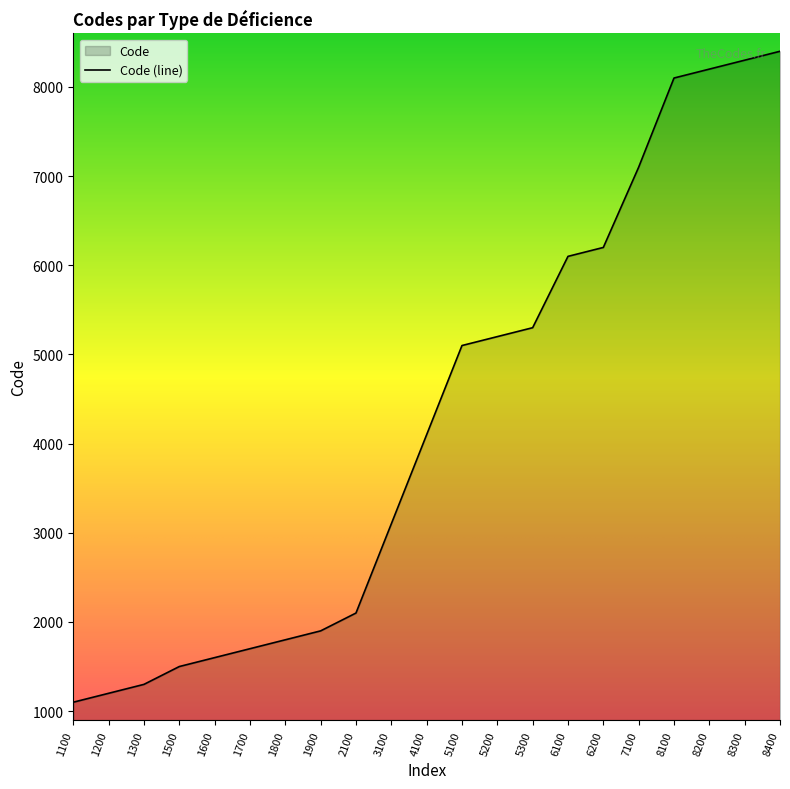

Between 1300 and 8100, which is larger?

8100